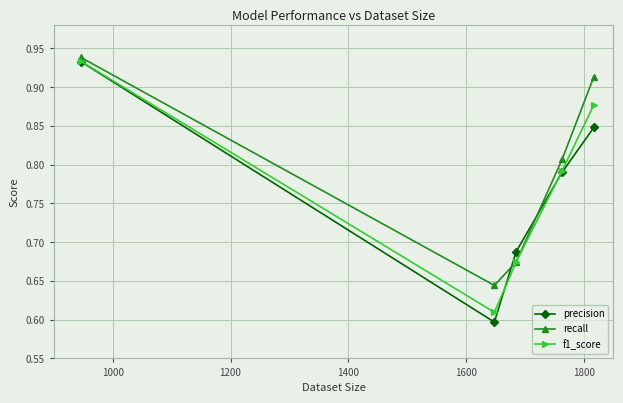

What is the sum of all f1_score values?

3.9